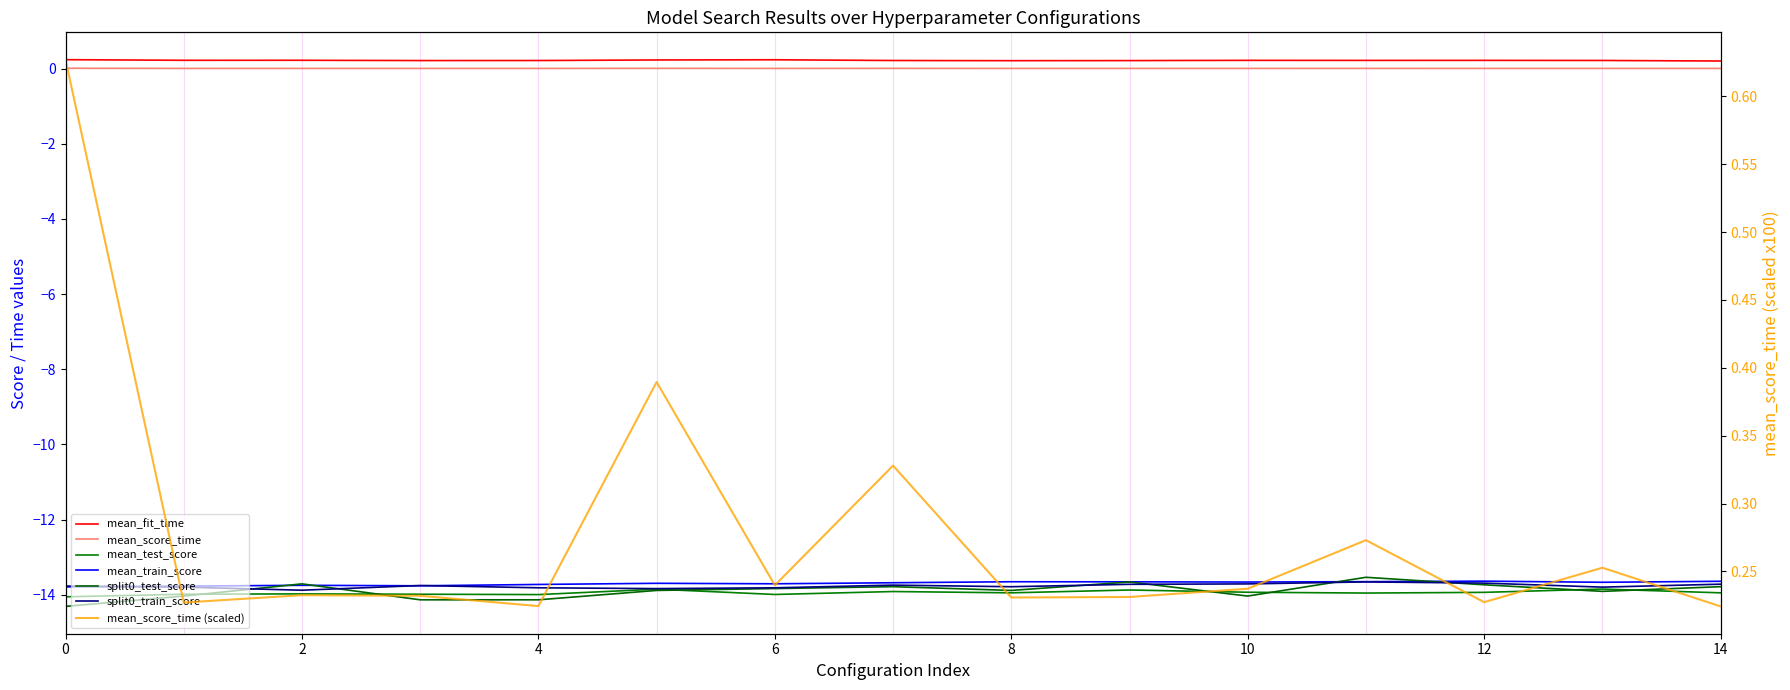

List the labels in order of mean_test_score value, smallest first.

0, 4, 6, 1, 3, 2, 11, 8, 14, 12, 10, 7, 9, 5, 13